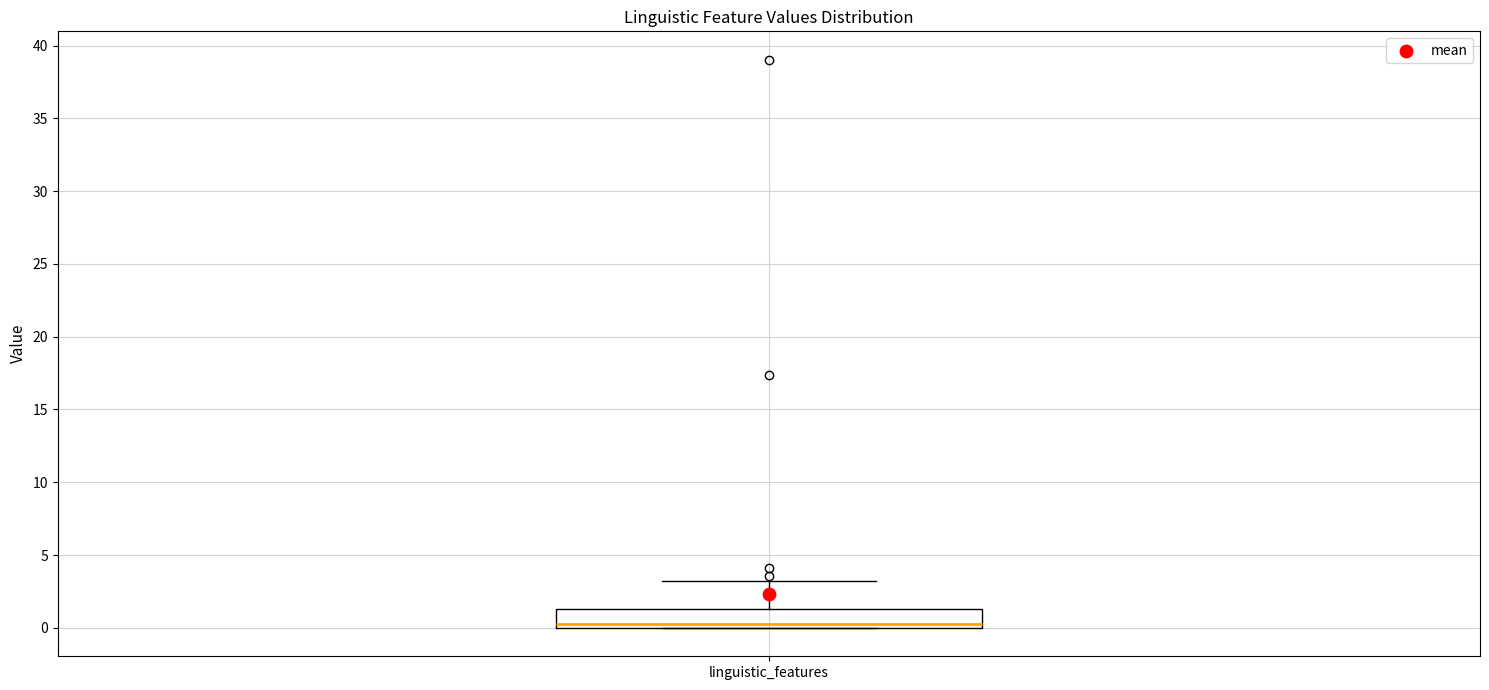

Transcribe this box plot: give where the median line is, the range the box spans, and where the two whiskers end, as read against the y-axis. The values are not printed on the chart, so give them approximately, as read against the axis.

median 0.0 (just above the box's lower edge), box 0.0 to 1.5, whiskers 0.0 to 3.0